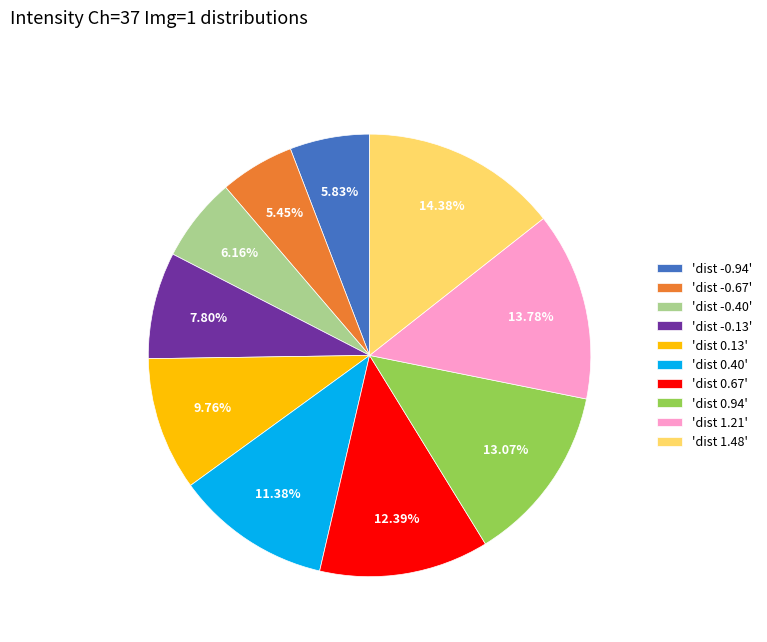

What is the ratio of the value at 'dist 0.67' to the value at 'dist -0.13'?

1.6